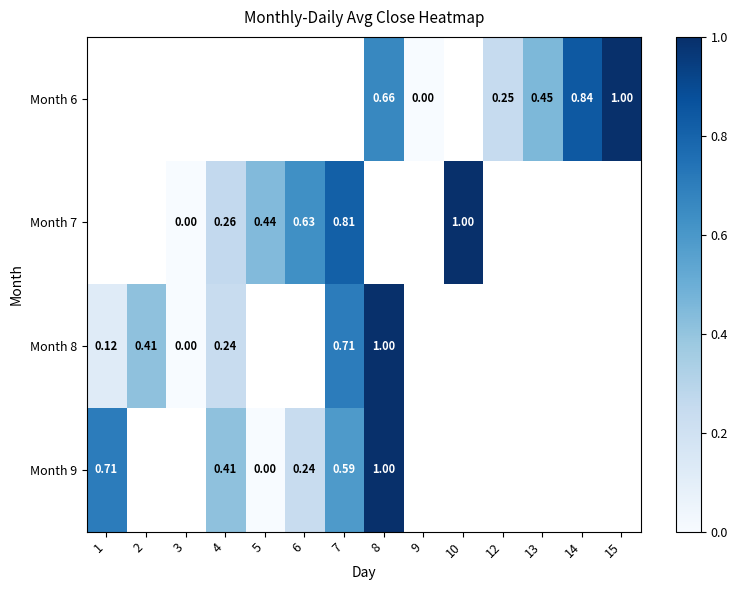

Which series has the widest spread of values?

Month 8